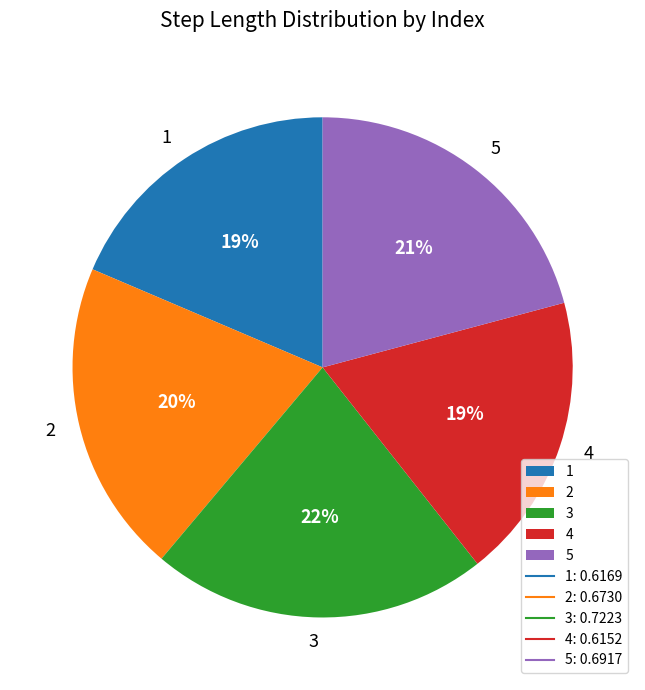

The 4 slice represents 19% of the pie. True or false?

True